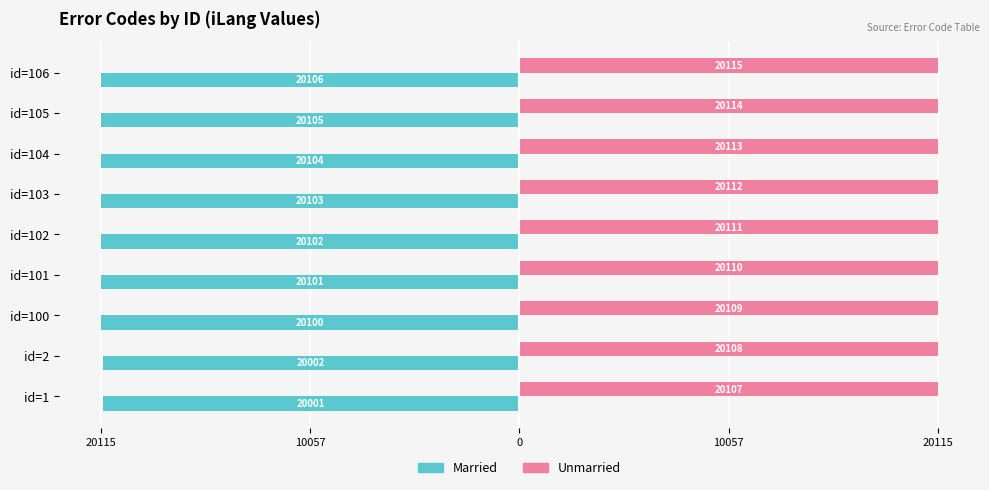

What are all the series names shown in the legend?

Married, Unmarried